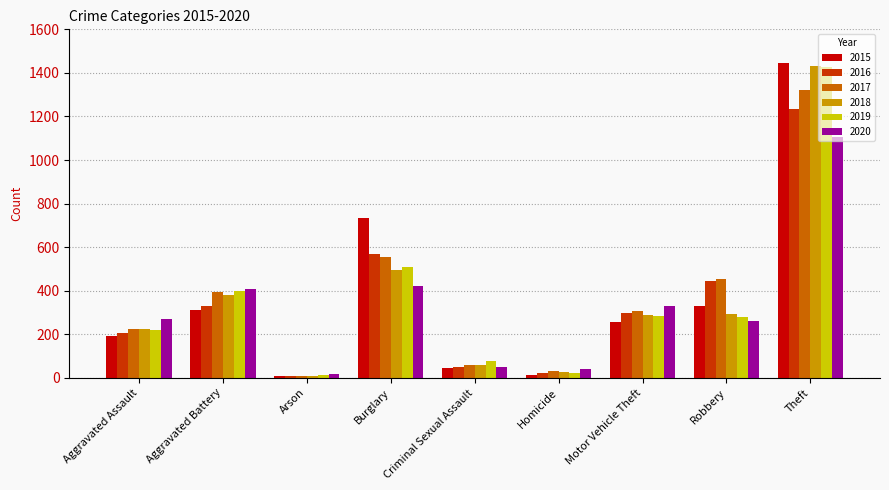

Where is 2019 nearest to the value 720?

Burglary